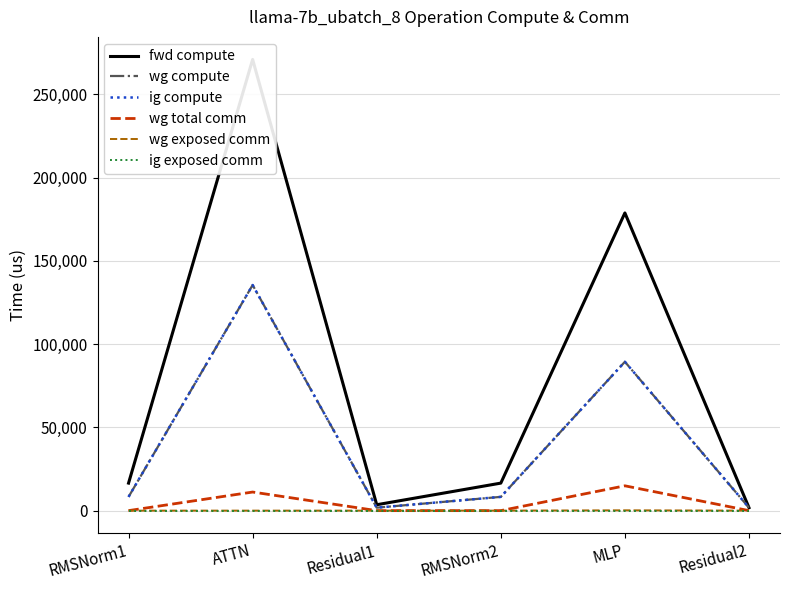

How many values in wg exposed comm are above zero?

1